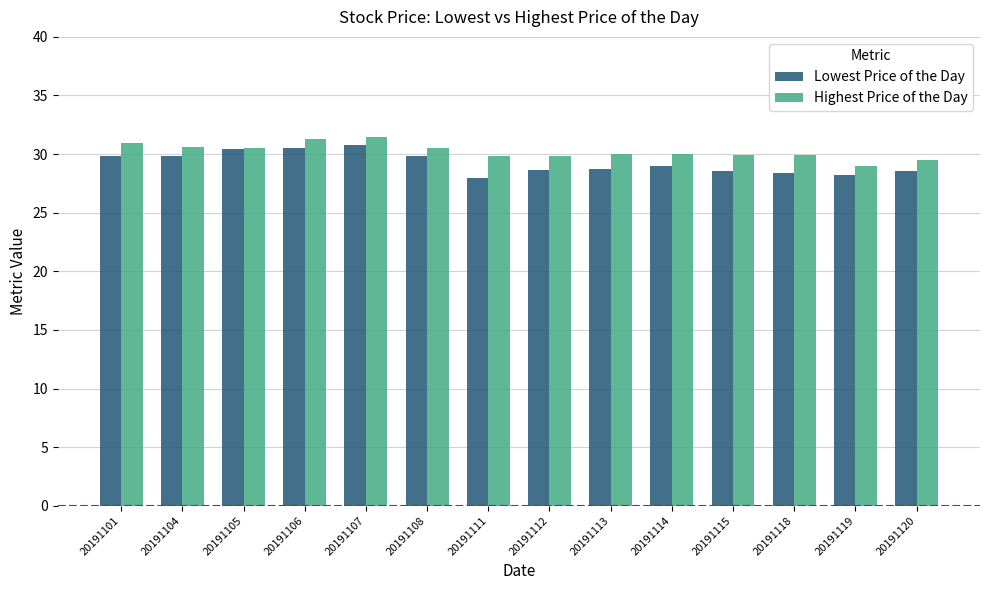

How many distinct data groups are displayed?

2